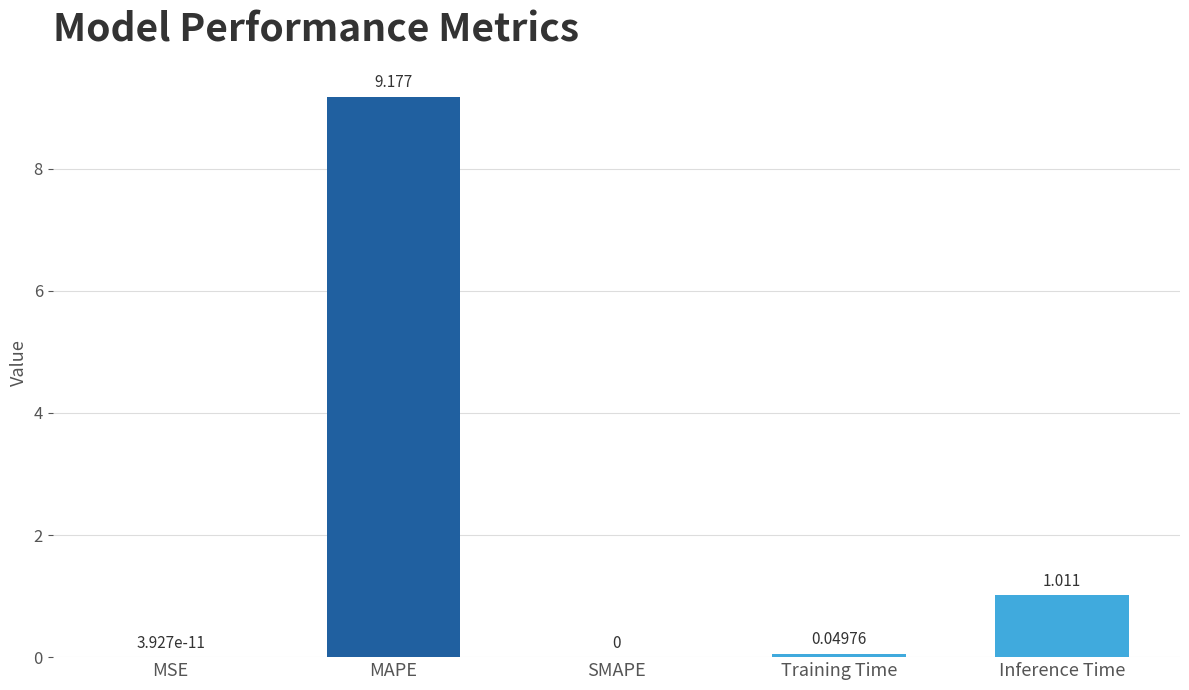

Between Training Time and SMAPE, which is larger?

Training Time